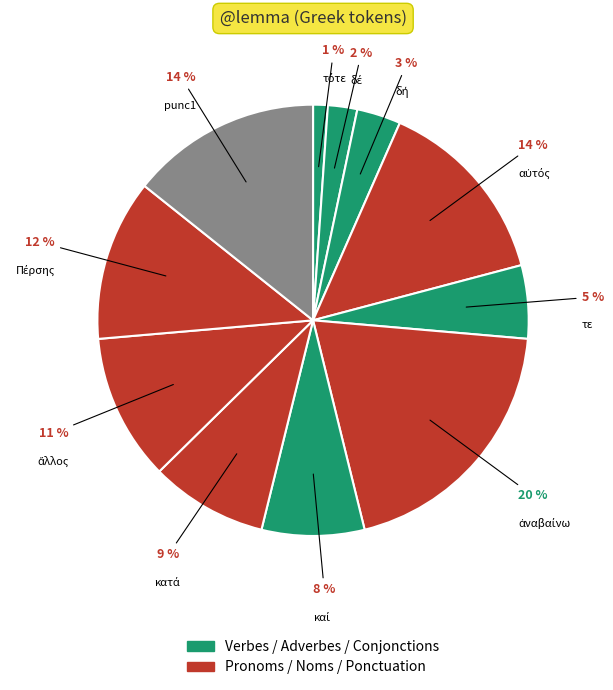

How many segments does this pie chart have?

11